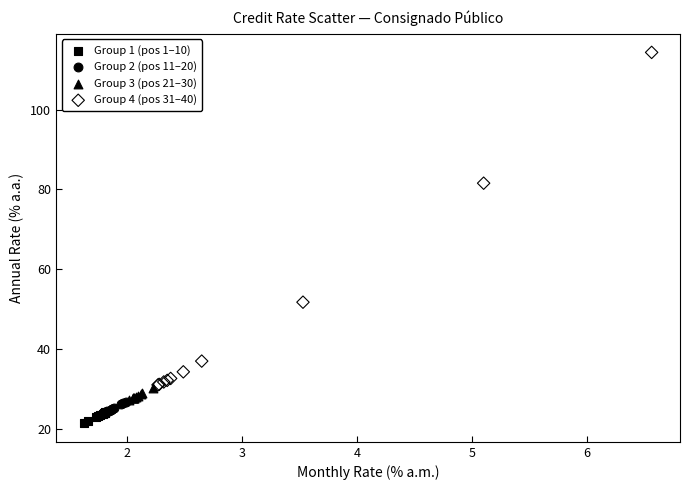

Which series reaches the maximum Y coordinate?

Group 4 (pos 31–40)